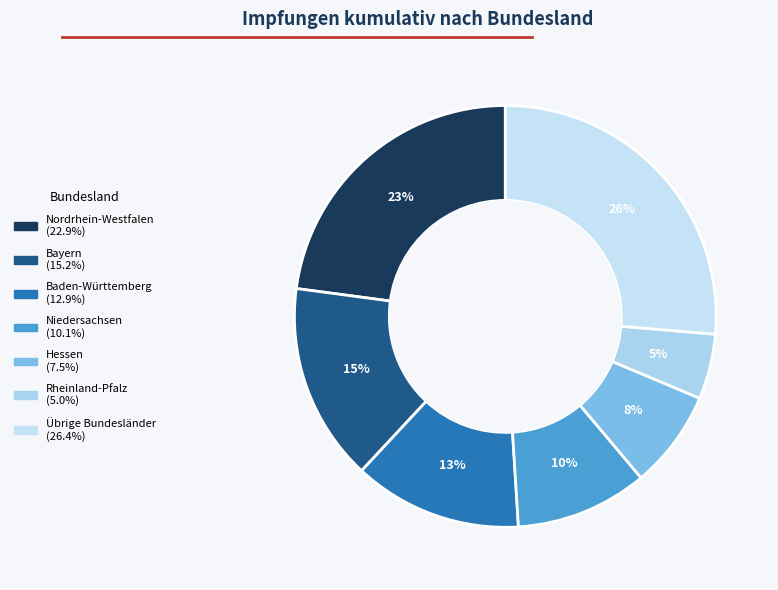

Which category has the biggest portion of the pie?

Nordrhein-Westfalen